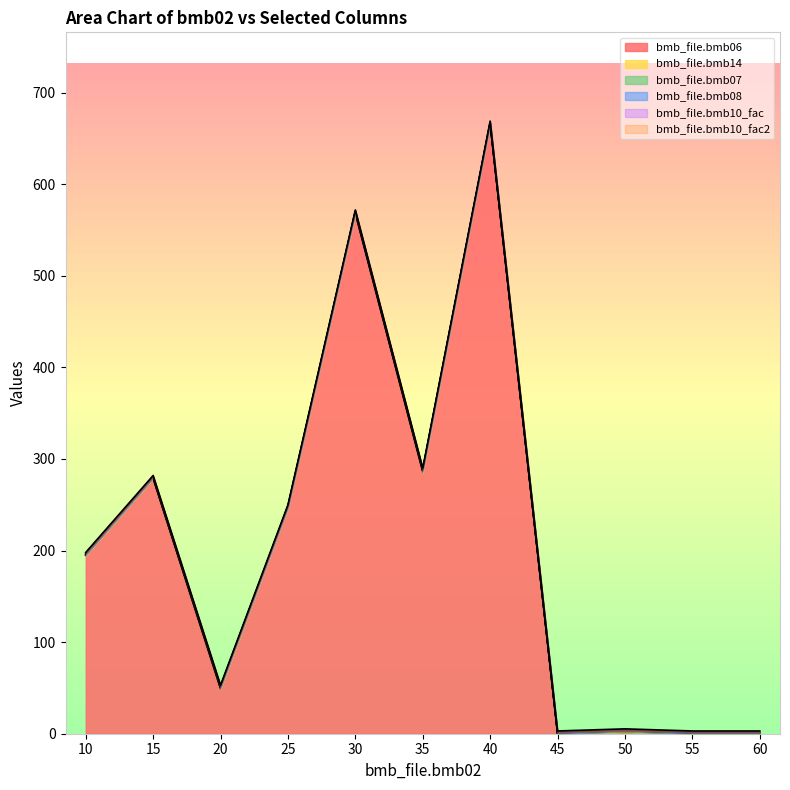

Rank the series at 10 from highest to lowest value.

bmb_file.bmb06, bmb_file.bmb07, bmb_file.bmb10_fac, bmb_file.bmb10_fac2, bmb_file.bmb14, bmb_file.bmb08